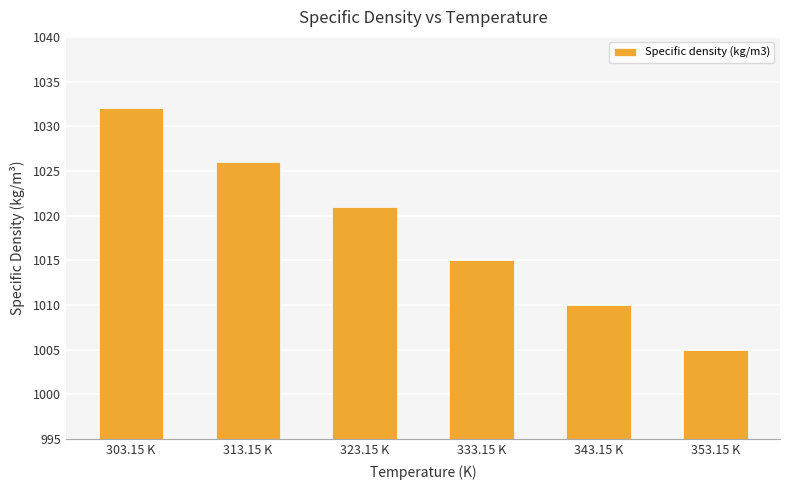

What is the difference between the values at 303.15 K and 333.15 K?

17